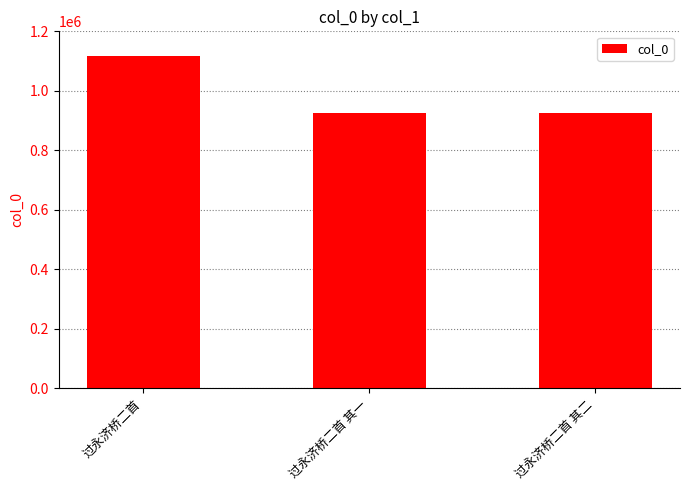

What is the label of the 2nd bar from the left?

过永济桥二首 其一